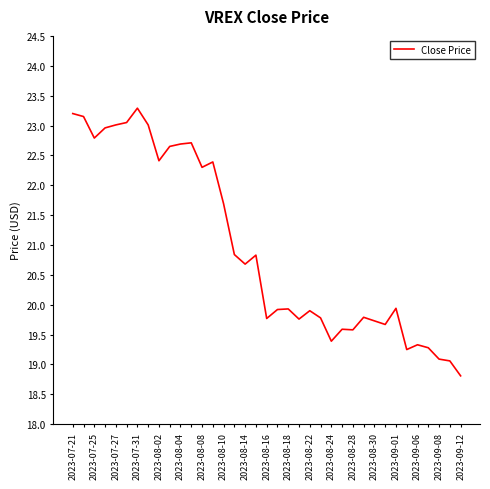

What is the greatest value displayed?

23.3